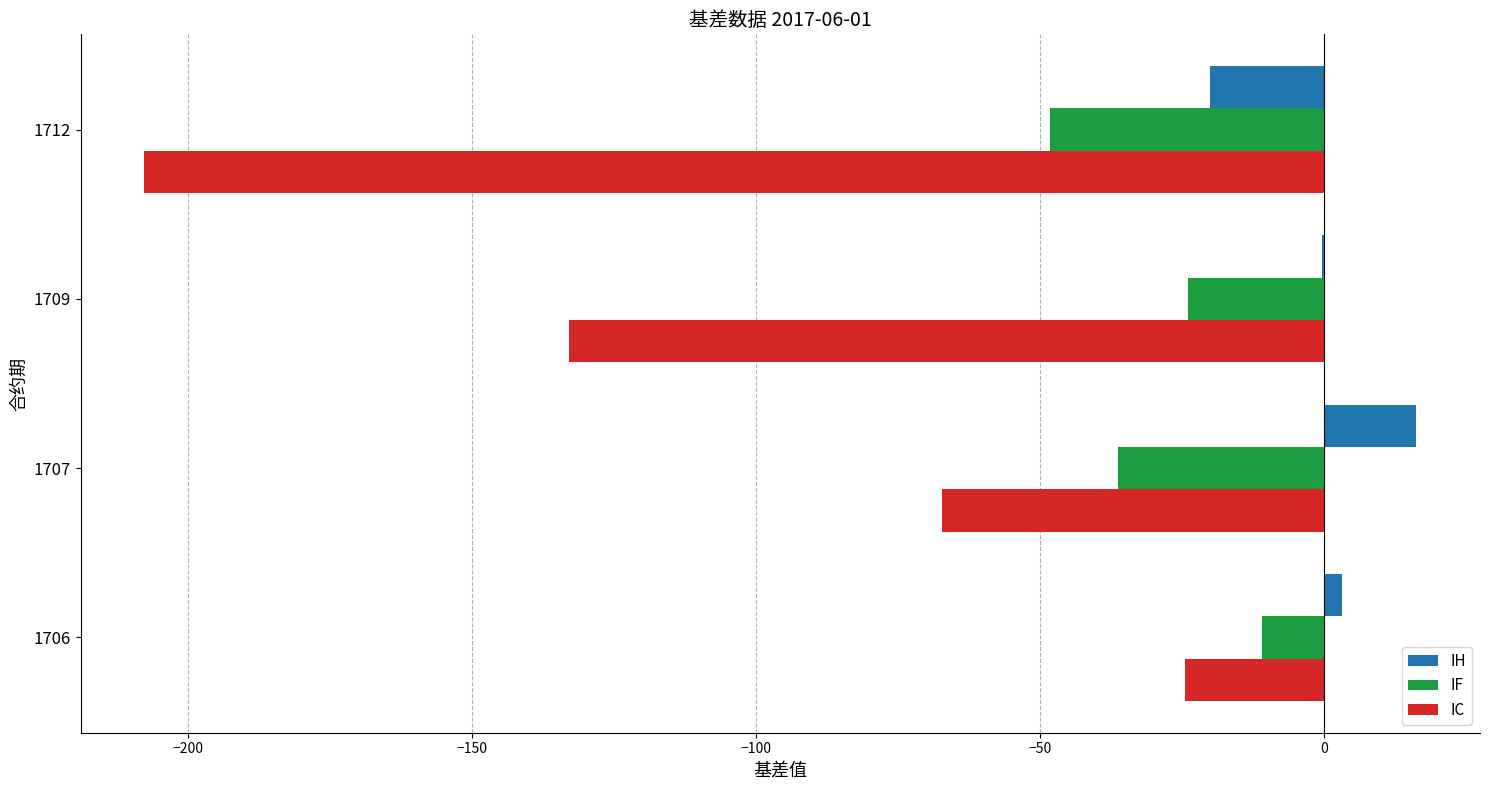

Where is IF nearest to the value -29?

1709